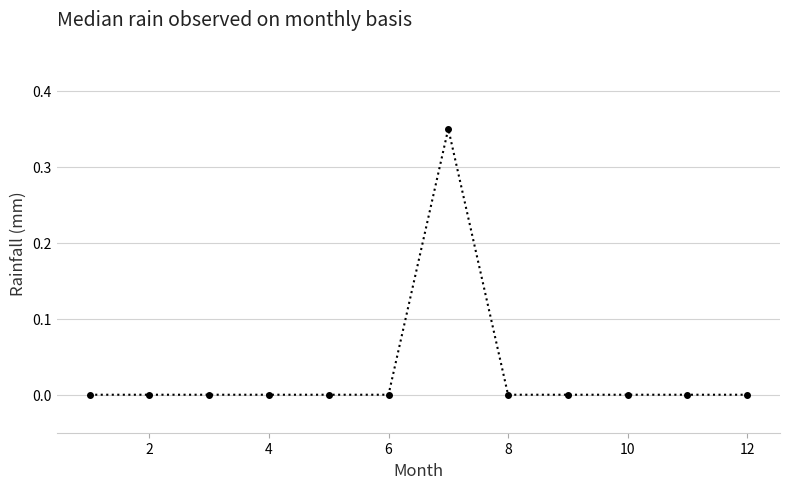

Count the number of data series in this chart.

1